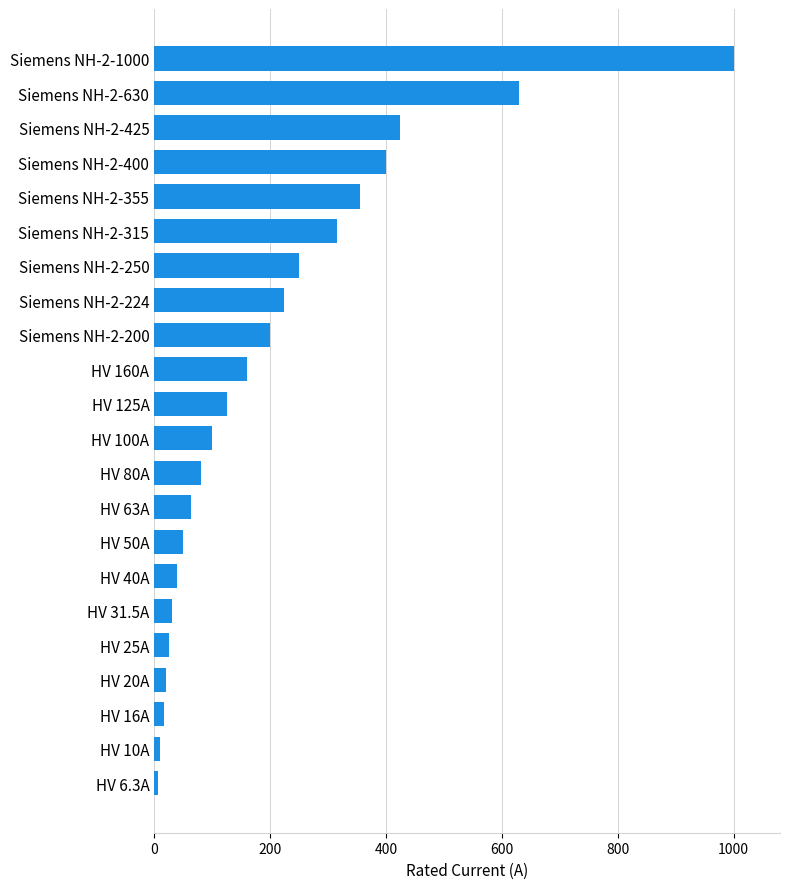

What is the ratio of the value at Siemens NH-2-355 to the value at Siemens NH-2-1000?

0.4